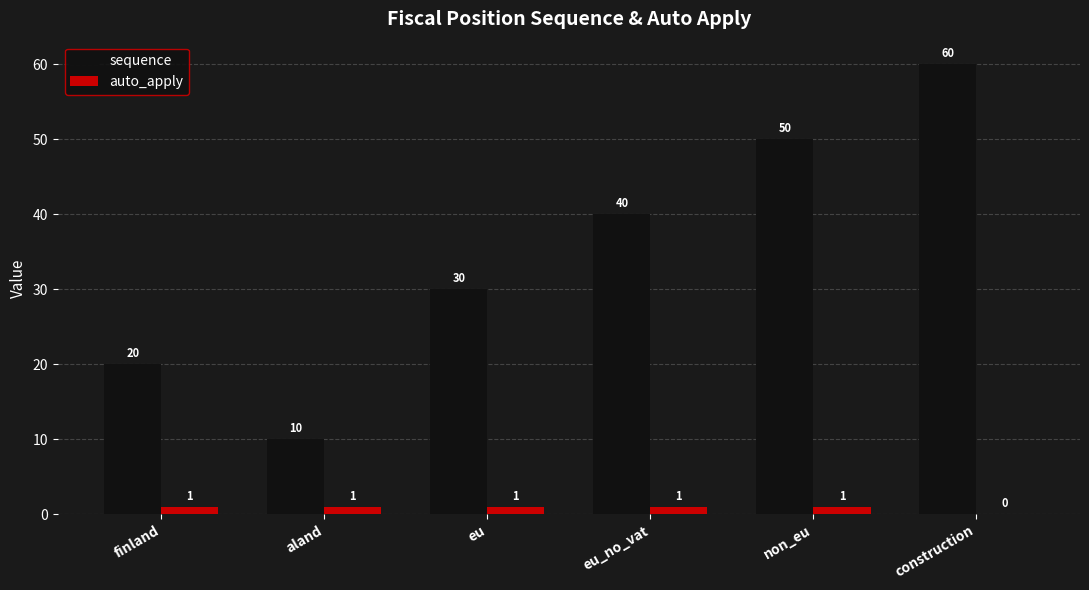

The value of auto_apply at aland is 1. True or false?

True